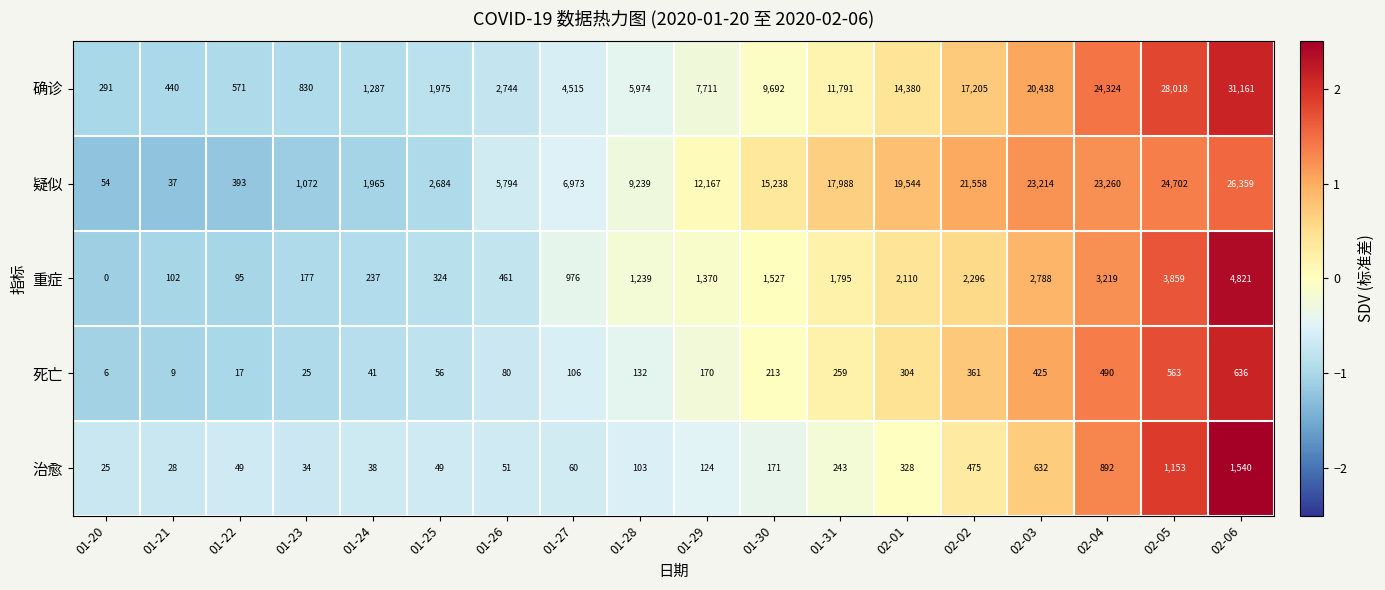

How many distinct data groups are displayed?

5